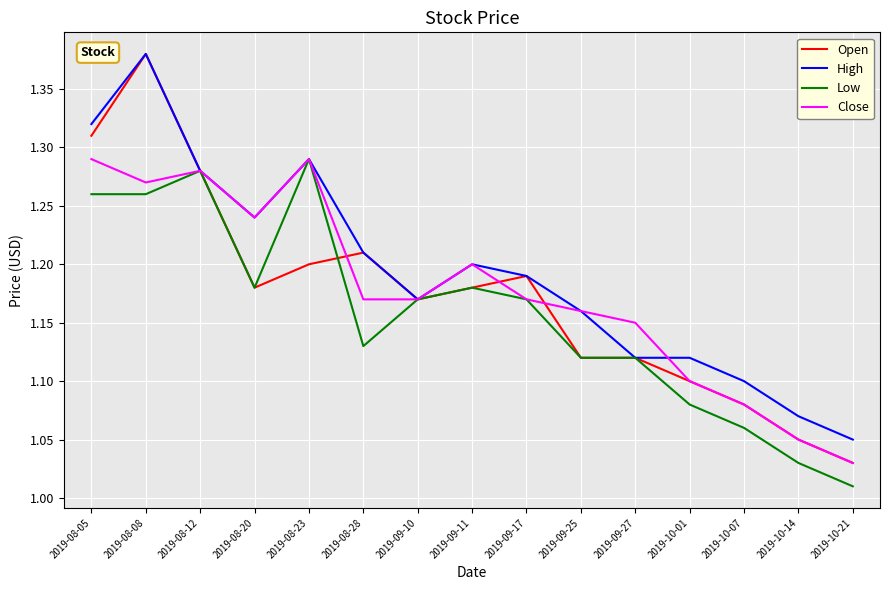

At which category does the chart reach its minimum across all series?

2019-10-21